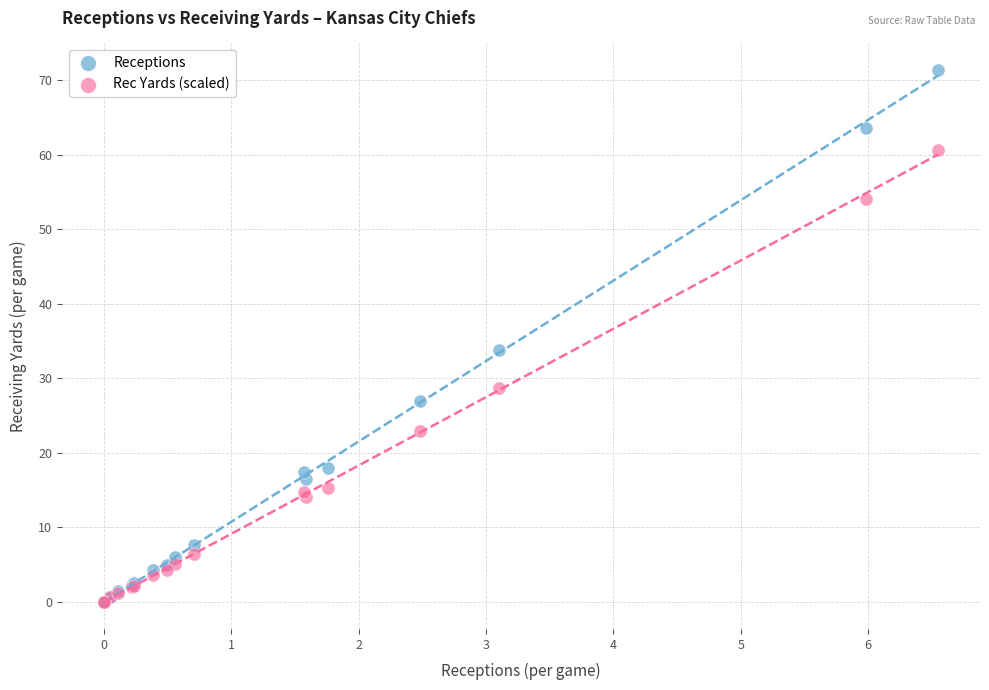

Which series contains the highest Y value?

Receptions